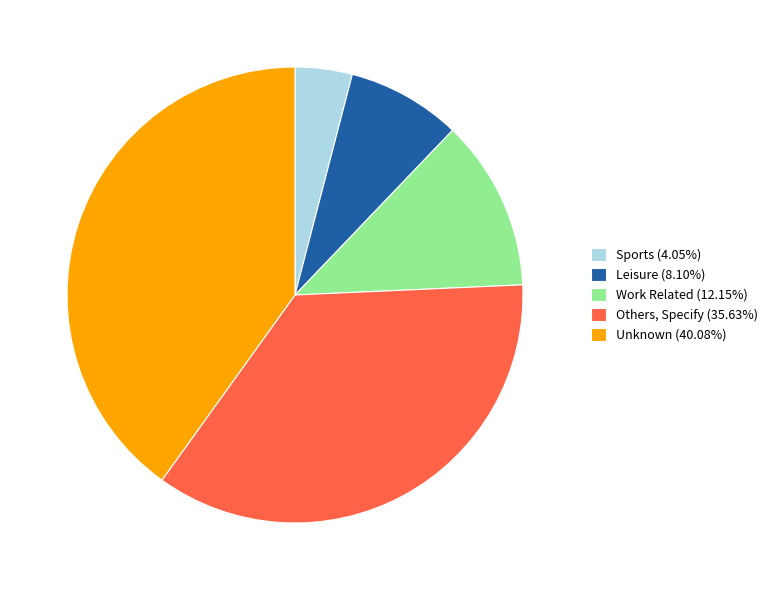

Does Work Related (12.15%) represent more than half of the total?

No